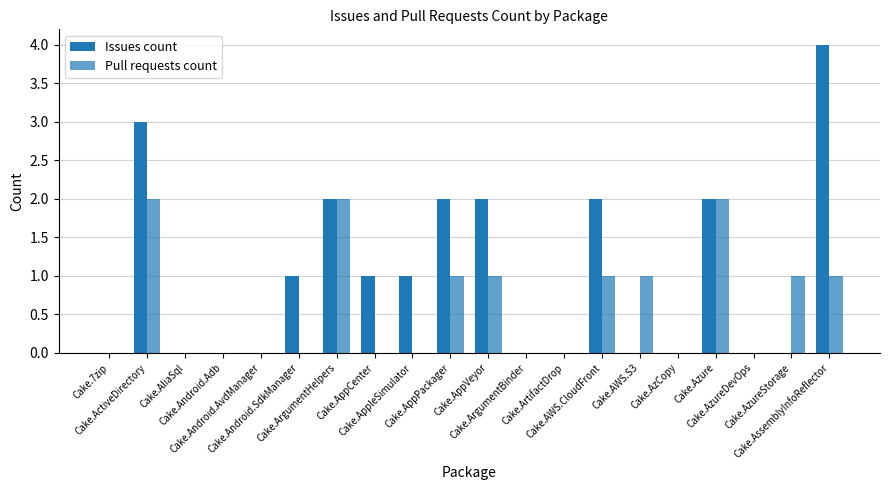

Are the bars horizontal?

No